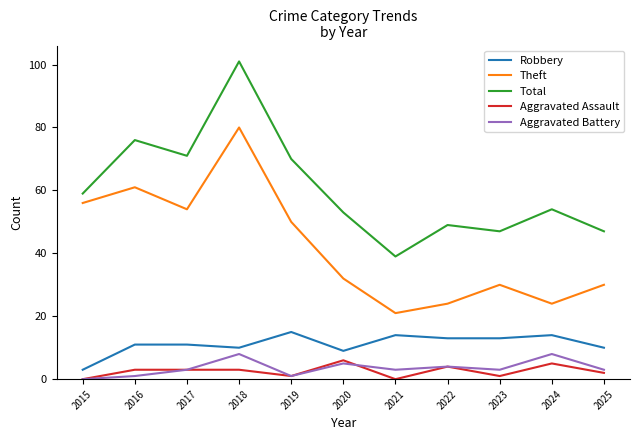

Which series has the largest range (max minus min)?

Total